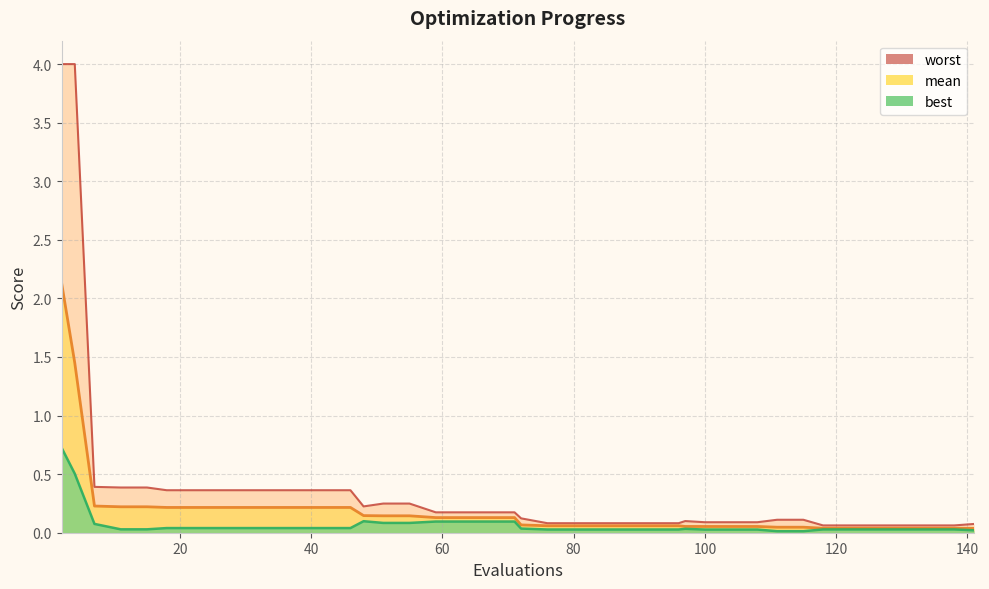

Is it true that best equals 0.0 at 100?

False